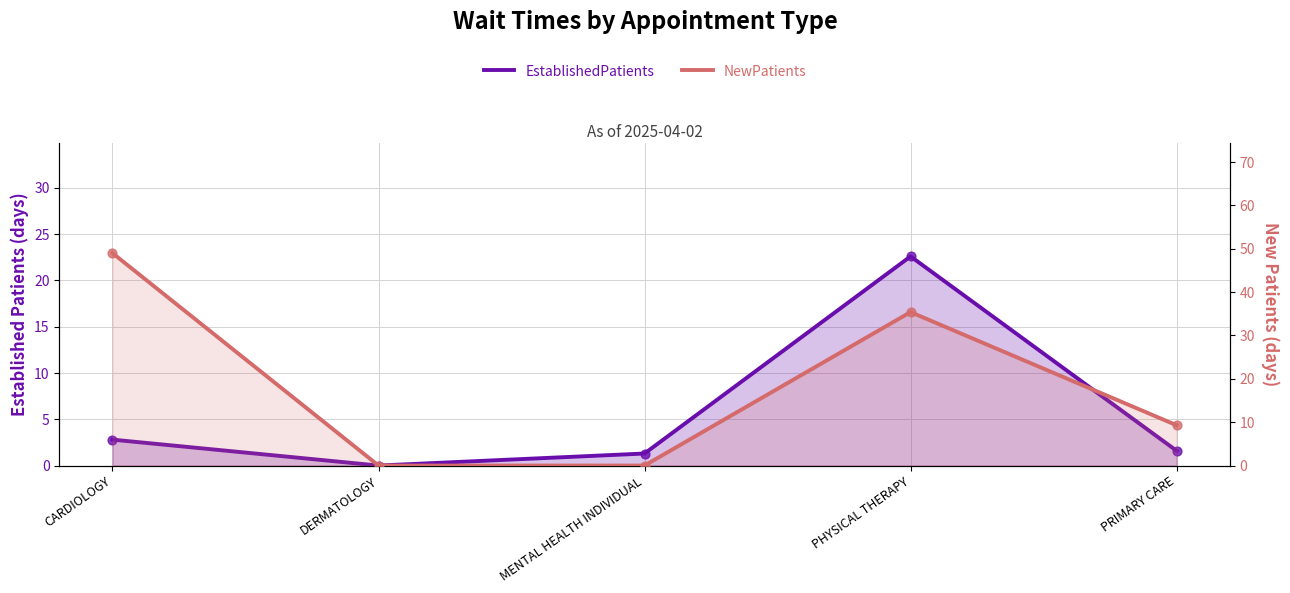

Which series has the widest spread of Y values?

NewPatients